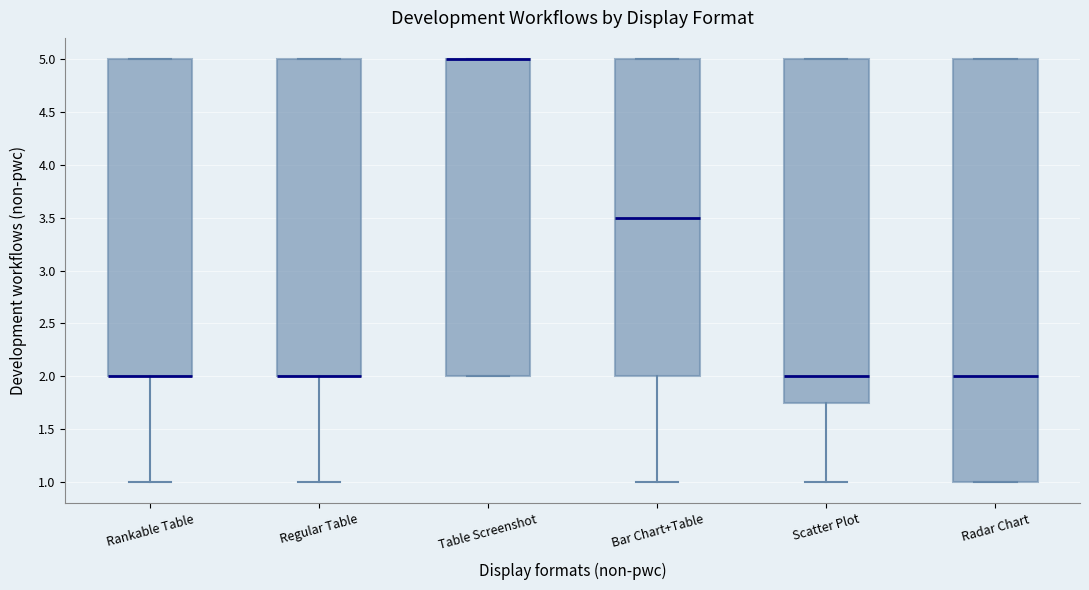

Where is the upper edge of the box for Scatter Plot on the y-axis? The values are not printed on the chart, so give them approximately, as read against the axis.

5.00